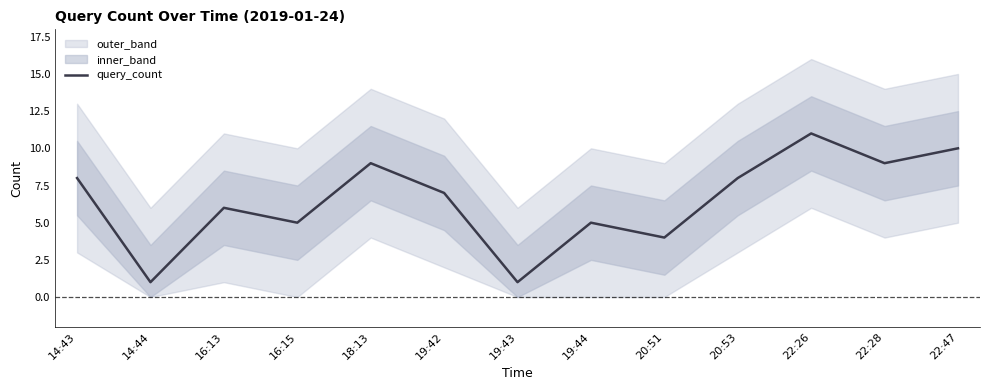

Reading right to left, transcribe all the data shown in this chart.

22:47=10	22:28=9	22:26=11	20:53=8	20:51=4	19:44=5	19:43=1	19:42=7	18:13=9	16:15=5	16:13=6	14:44=1	14:43=8